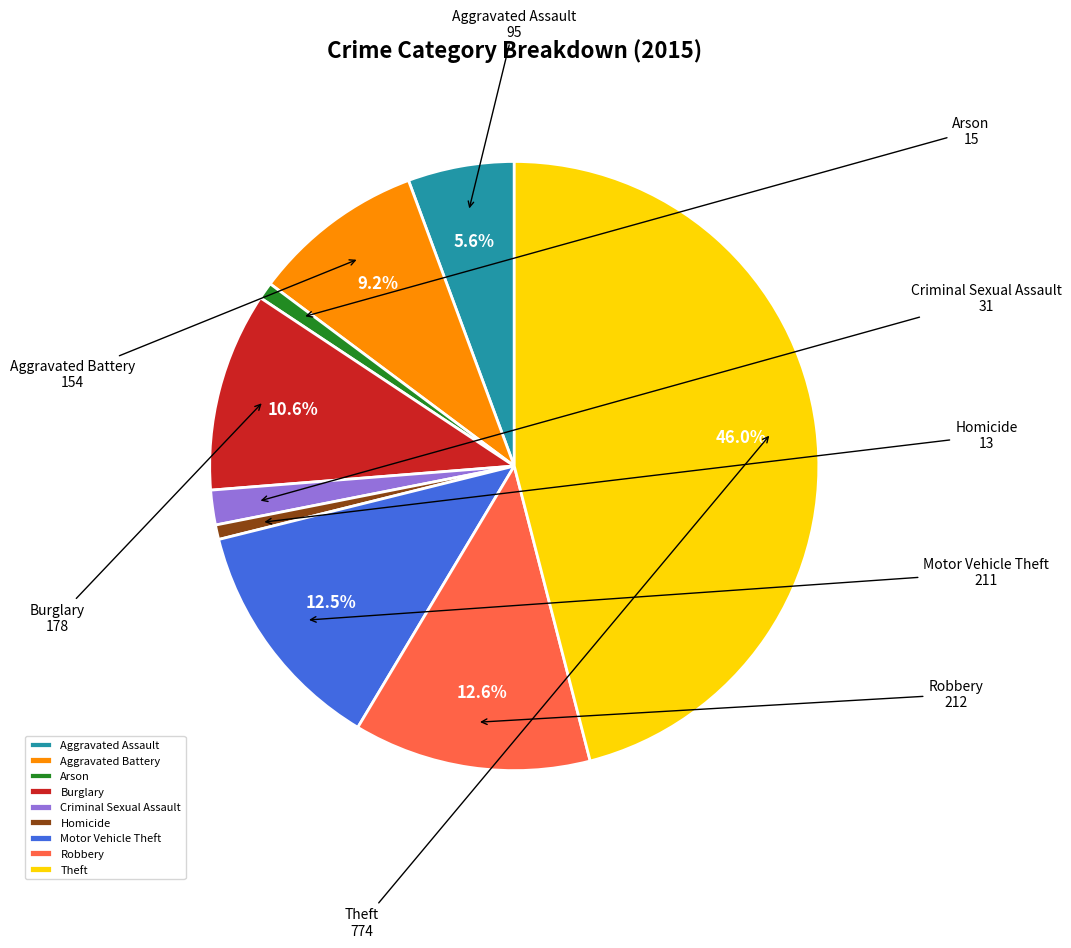

To the nearest percent, what is the combined percentage of Burglary and Motor Vehicle Theft?

23%